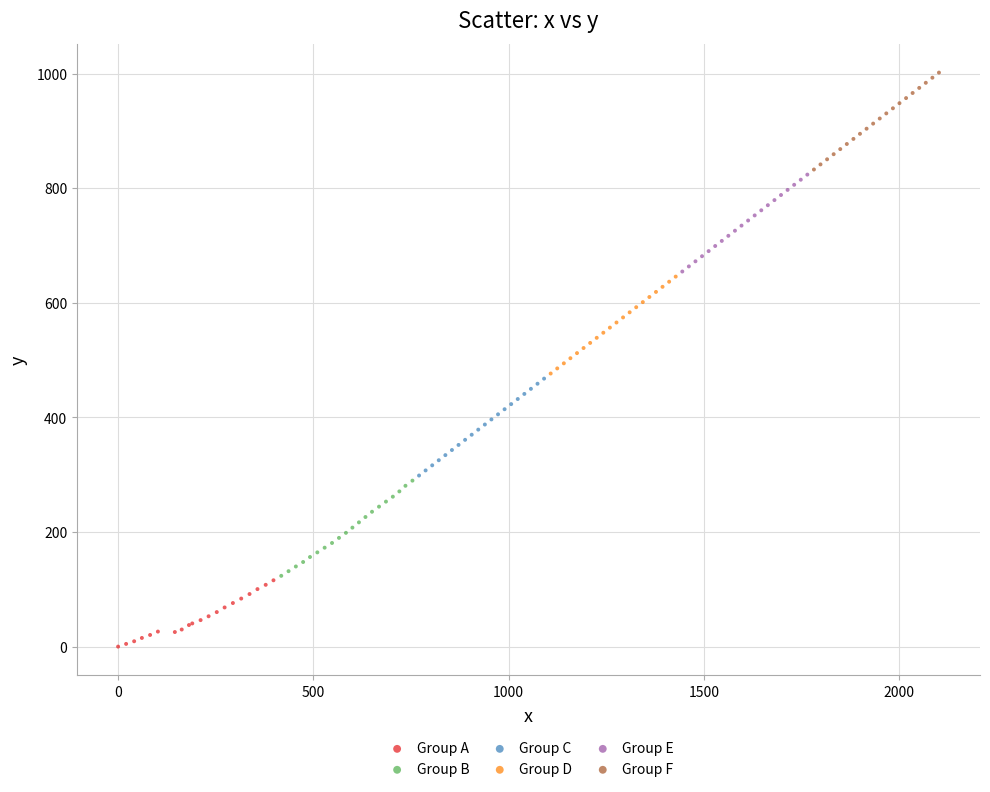

Which series reaches the minimum Y coordinate?

Group A